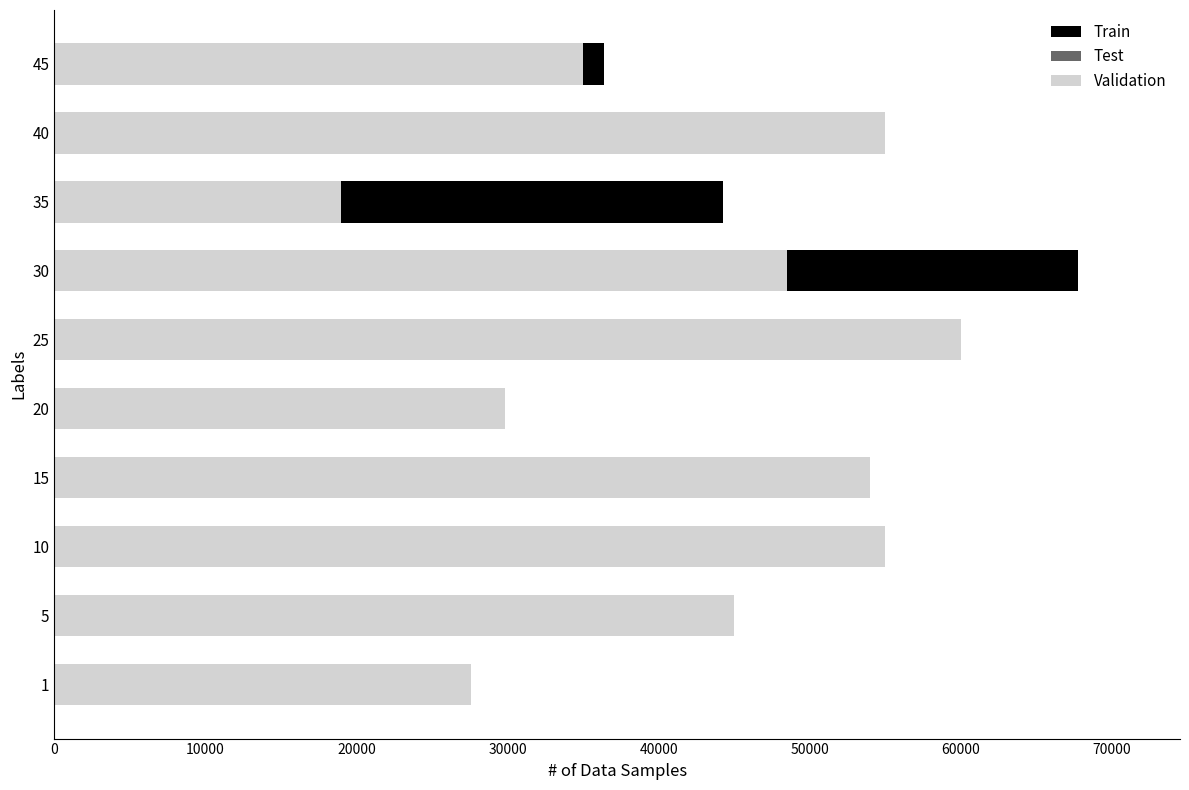

How many groups of bars are there?

10